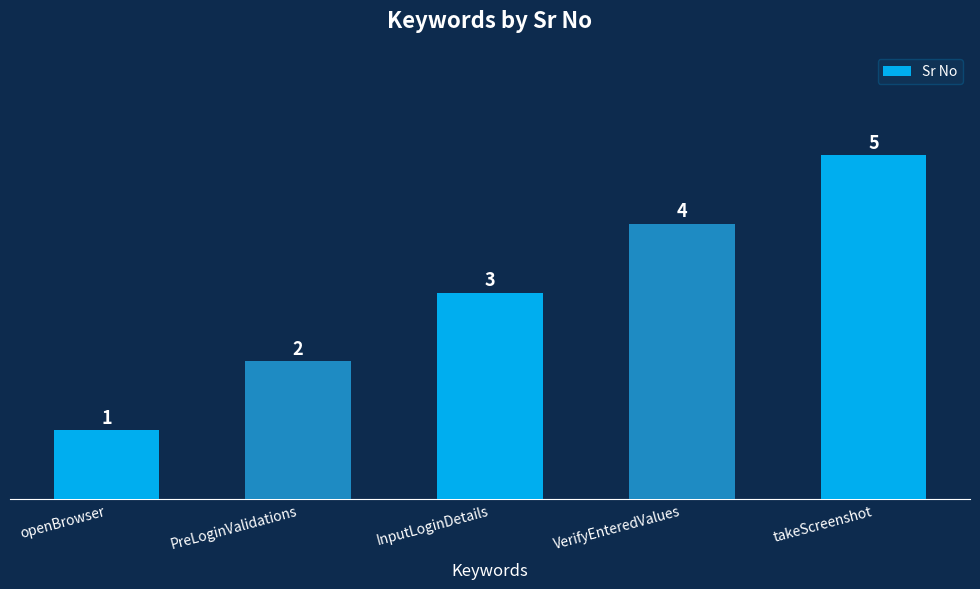

Where is the data nearest to the value 3?

InputLoginDetails